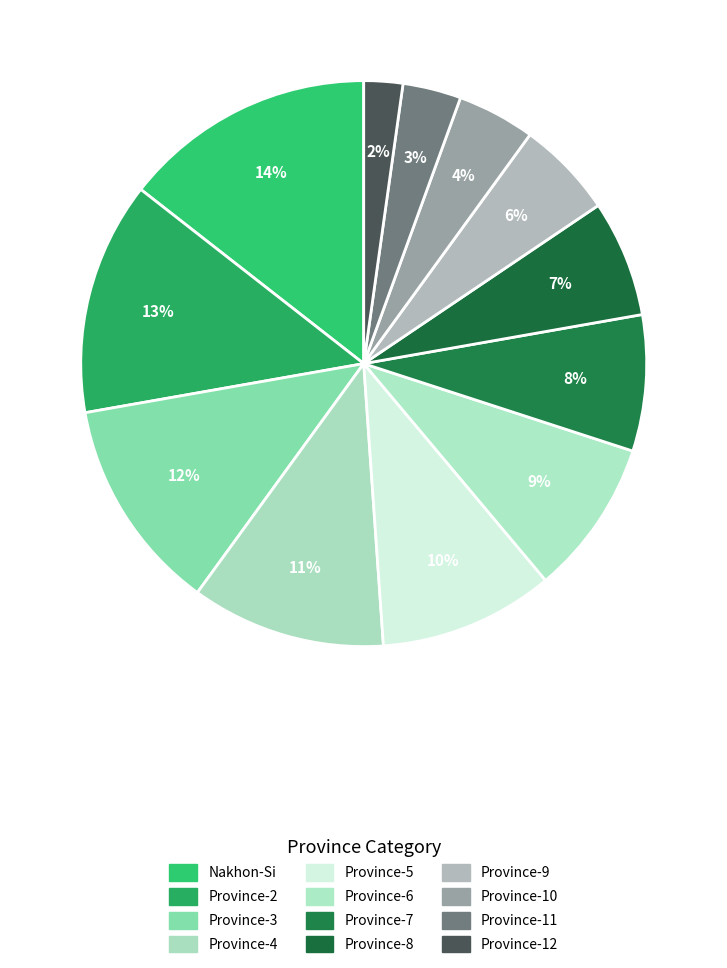

To the nearest percent, what is the combined percentage of Province-11 and Province-10?

8%